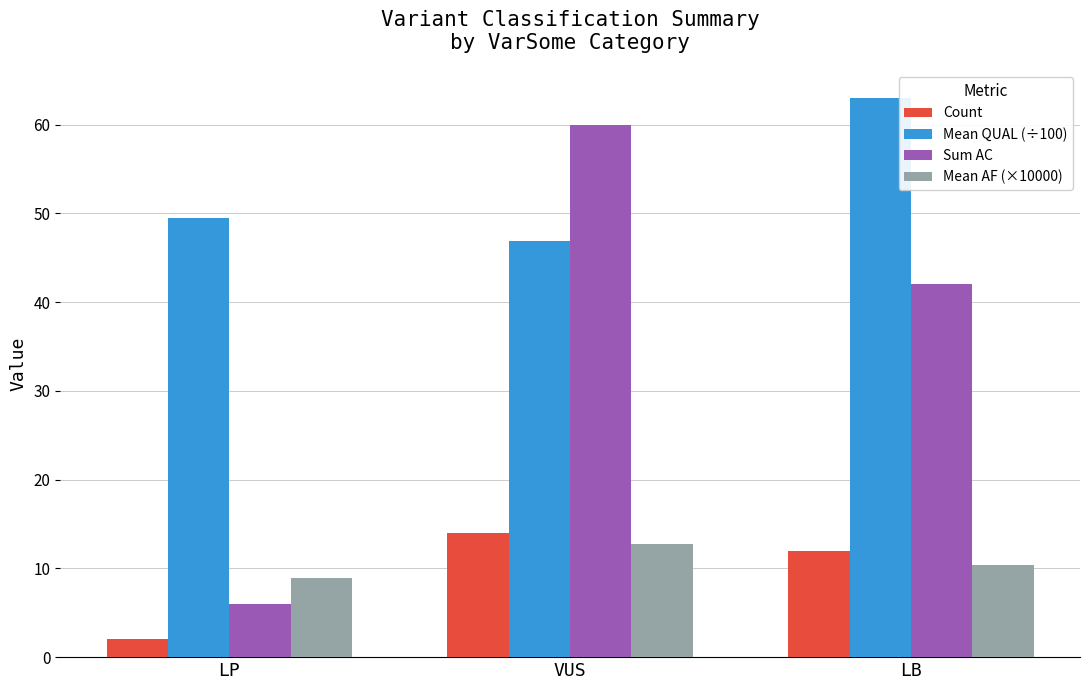

Which series changed the most between LP and LB?

Sum AC